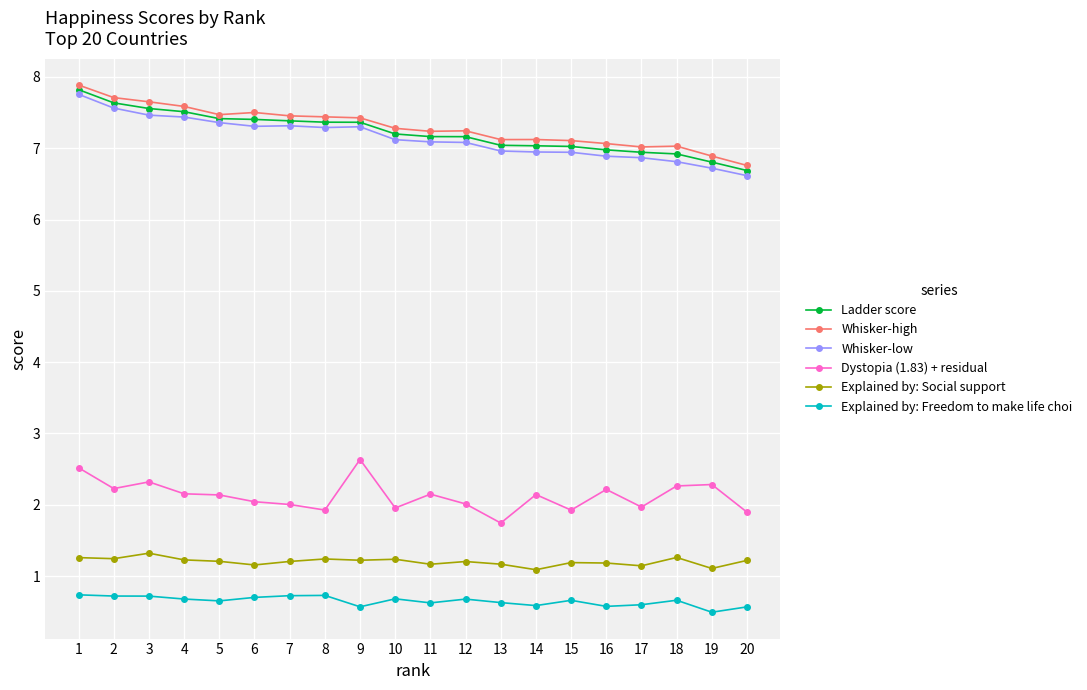

What is the total value across all series at 4?

26.6